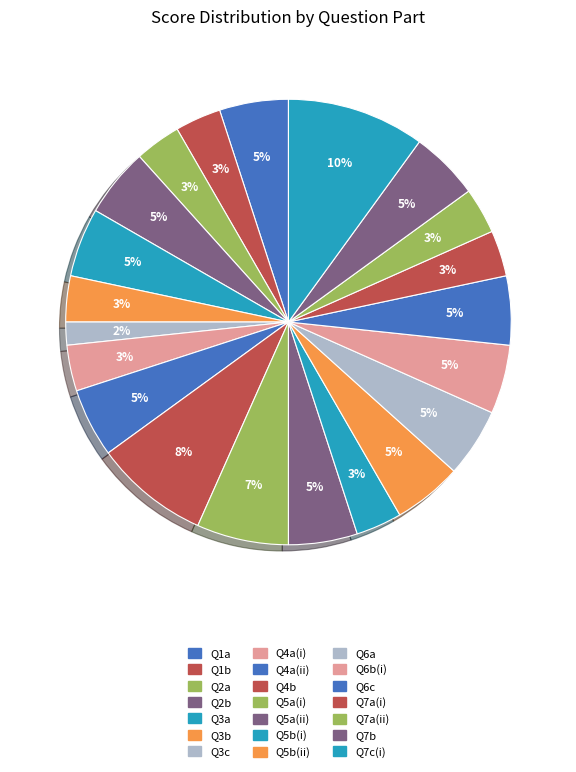

Which category has the biggest portion of the pie?

Q7c(i)